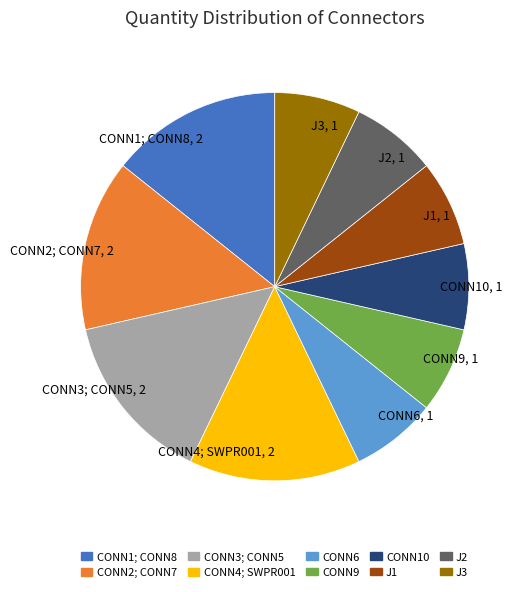

Is the sum of J3 and CONN3; CONN5 greater than half?

No